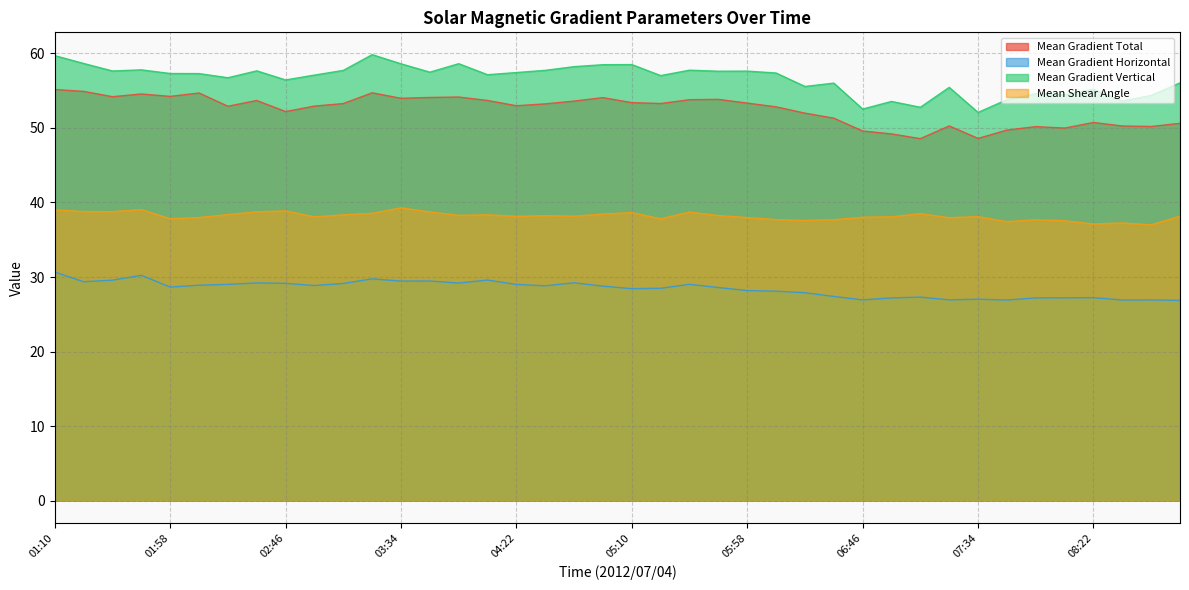

Reading right to left, list all the values displayed in this chart.

Mean Gradient Total: 50.6	50.2	50.3	50.7	50.0	50.2	49.7	48.6	50.3	48.6	49.2	49.6	51.3	52.0	52.8	53.3	53.8	53.8	53.3	53.4	54.1	53.6	53.2	53.0	53.7	54.1	54.1	54.0	54.7	53.3	52.9	52.2	53.7	52.9	54.7	54.2	54.5	54.2	54.9	55.1
Mean Gradient Horizontal: 26.9	26.9	26.9	27.2	27.2	27.2	26.9	27.0	26.9	27.3	27.2	26.9	27.4	27.9	28.1	28.2	28.6	29.0	28.5	28.4	28.8	29.2	28.8	29.0	29.6	29.2	29.5	29.5	29.8	29.1	28.9	29.2	29.2	29.0	28.9	28.7	30.2	29.6	29.4	30.7
Mean Gradient Vertical: 56.0	54.4	53.6	55.2	54.5	54.6	53.8	52.1	55.4	52.8	53.5	52.5	56.0	55.6	57.4	57.6	57.6	57.7	57.0	58.5	58.5	58.2	57.7	57.4	57.1	58.6	57.5	58.6	59.8	57.7	57.1	56.4	57.7	56.7	57.3	57.3	57.8	57.6	58.6	59.7
Mean Shear Angle: 38.2	37.0	37.3	37.1	37.6	37.7	37.4	38.1	38.0	38.5	38.1	38.0	37.7	37.6	37.7	38.0	38.2	38.7	37.8	38.7	38.4	38.2	38.2	38.1	38.3	38.3	38.7	39.3	38.5	38.3	38.1	38.9	38.7	38.4	38.0	37.8	39.0	38.8	38.8	39.0